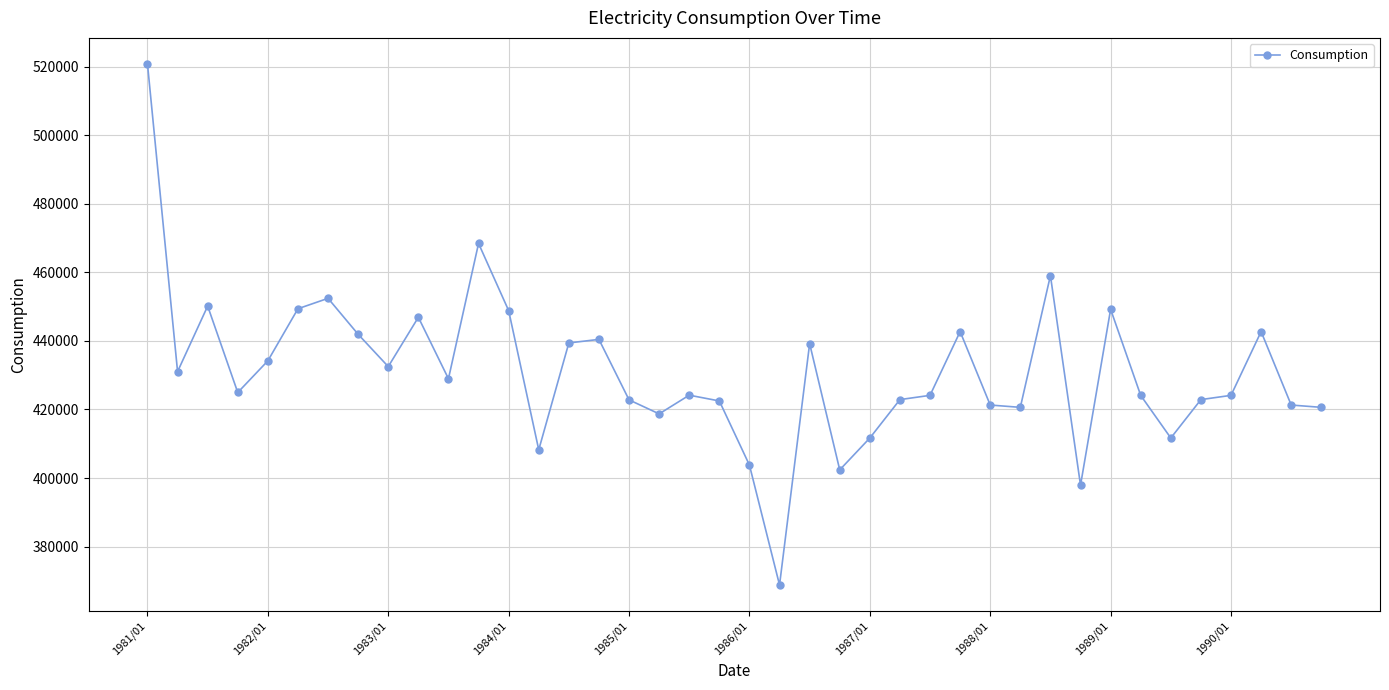

How many categories are shown in the chart?

40